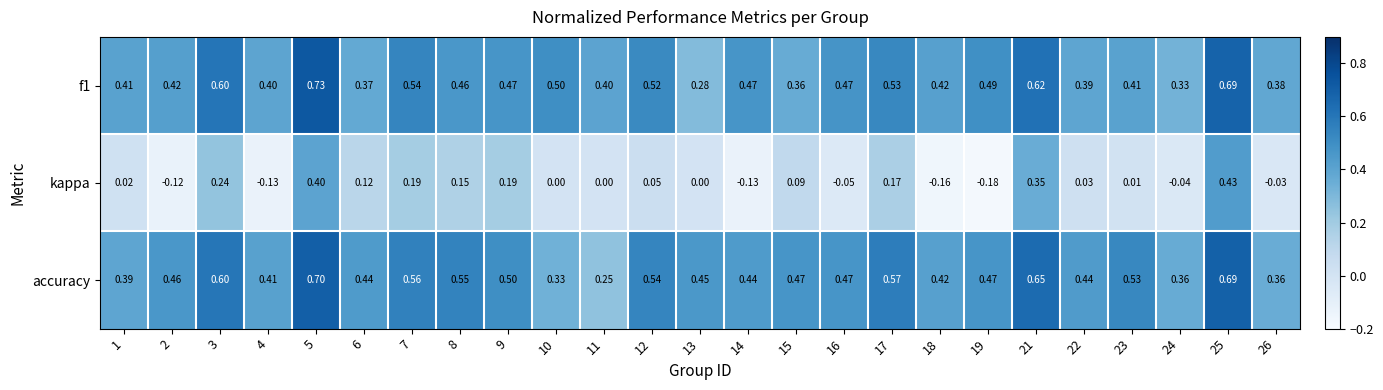

Which series has the widest spread of values?

kappa